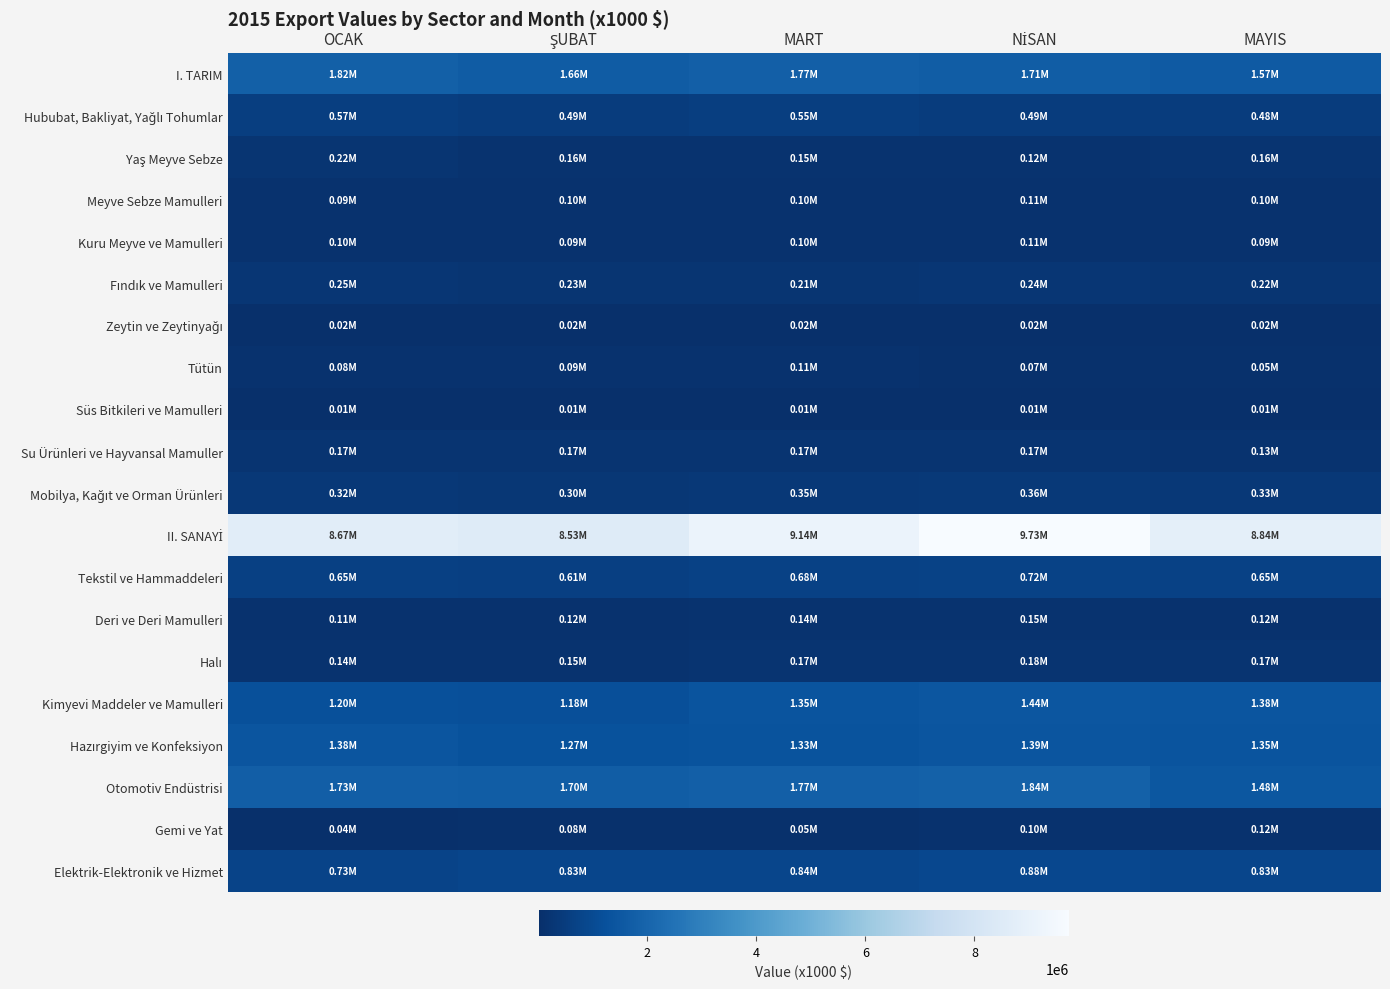

What is the spread (max minus min) of values at NİSAN?

9719795.7